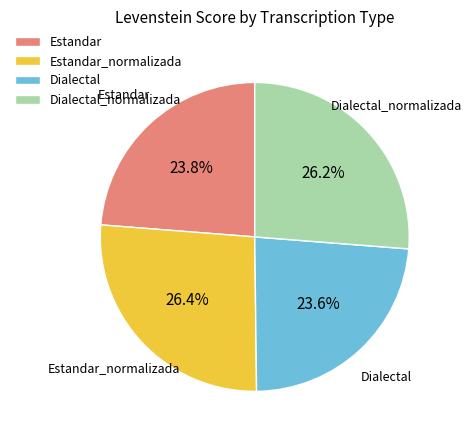

What percentage do Dialectal and Dialectal_normalizada together represent?

49.8%